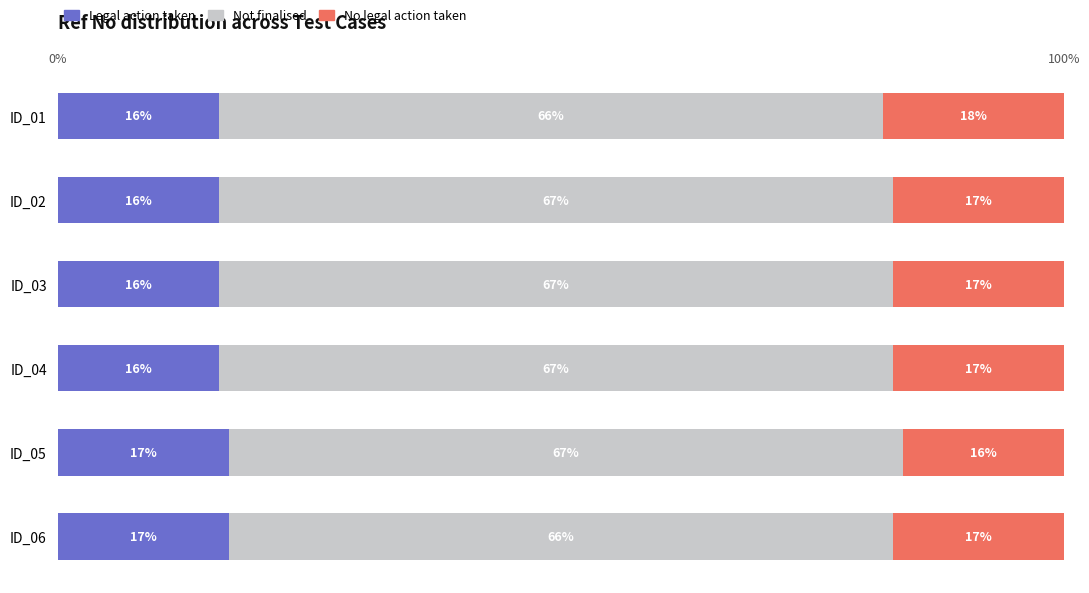

How many Legal action taken values are between 16 and 17?

6